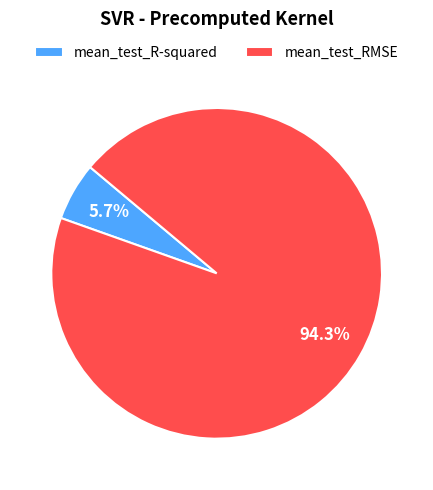

How many slices are in this pie chart?

2